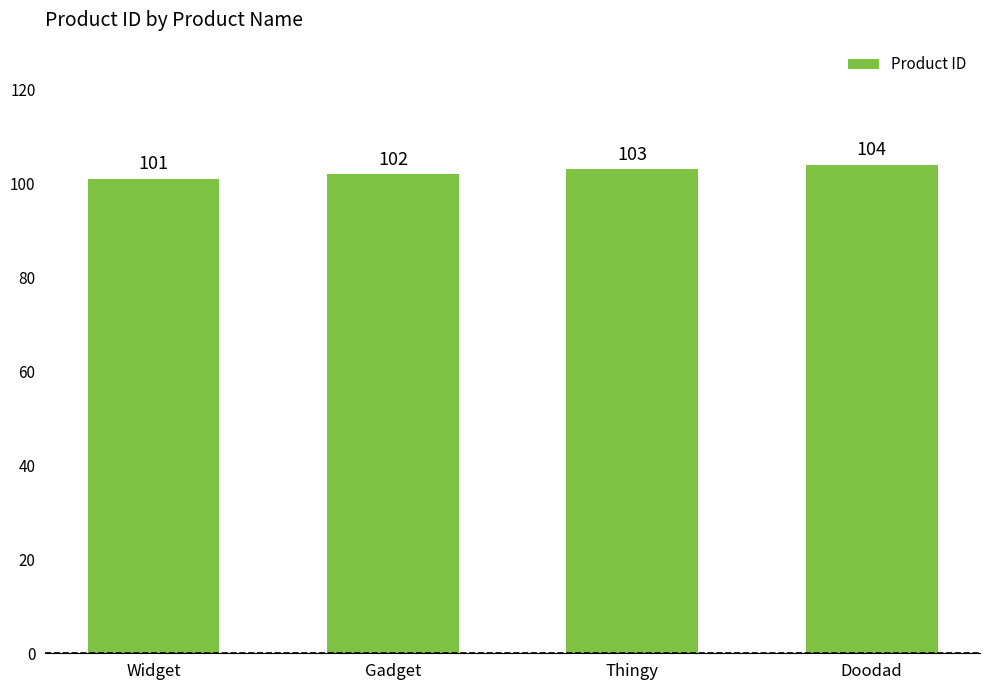

What is the label of the 1st bar from the left?

Widget